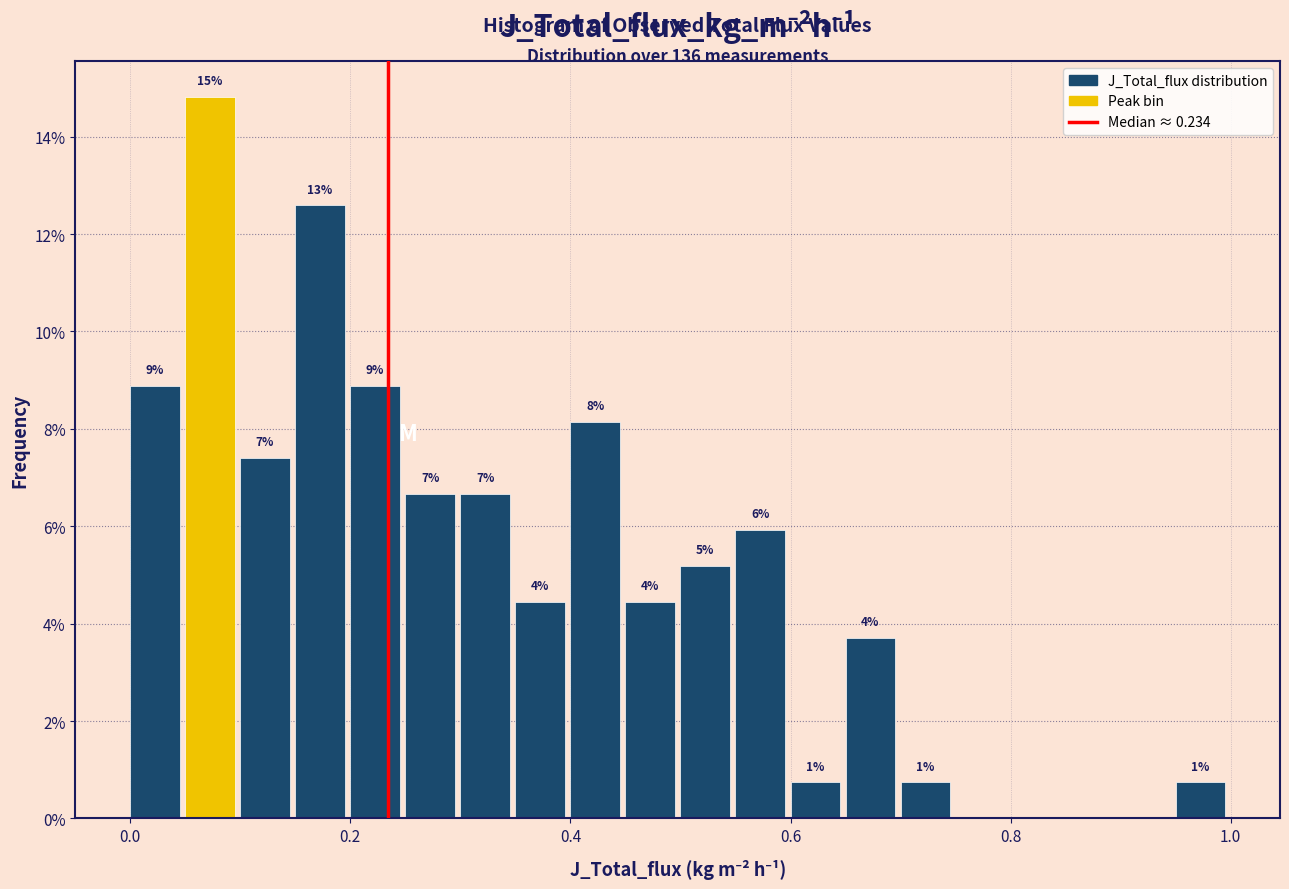

Read against the x-axis, roughly where is the centre of the tallest bar?

0.08